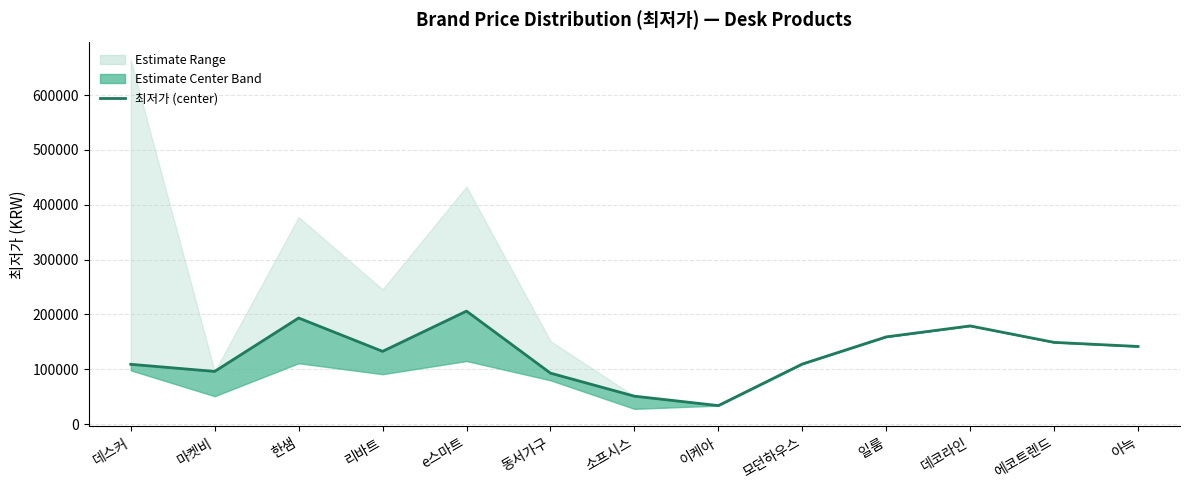

The chart shows a value of 41644 at 모던하우스. True or false?

False